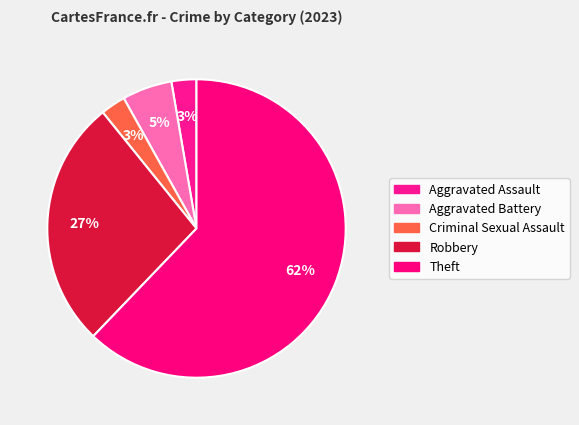

Does any single category account for the majority?

Yes